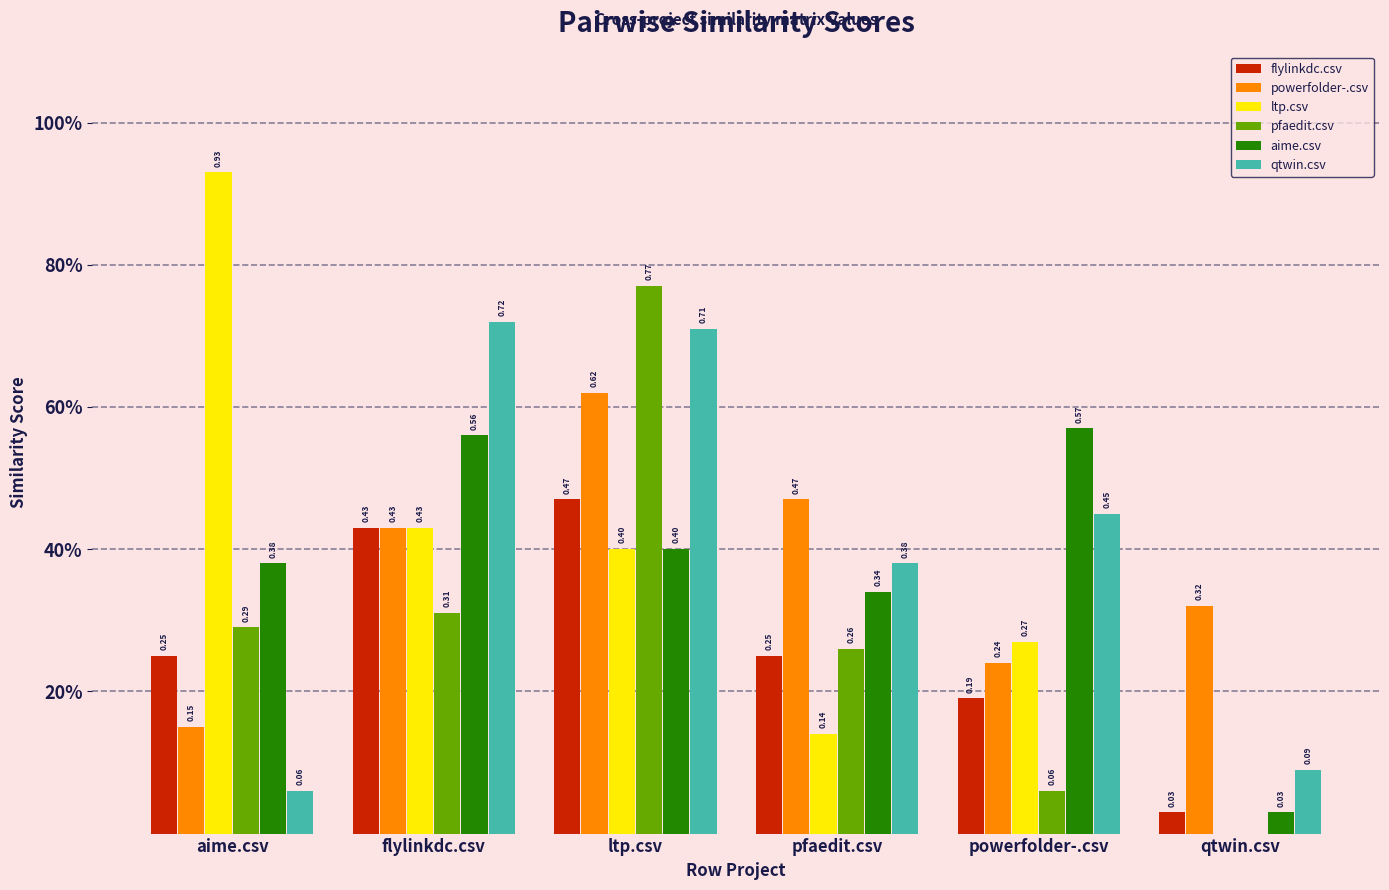

Where is pfaedit.csv nearest to the value 0?

qtwin.csv